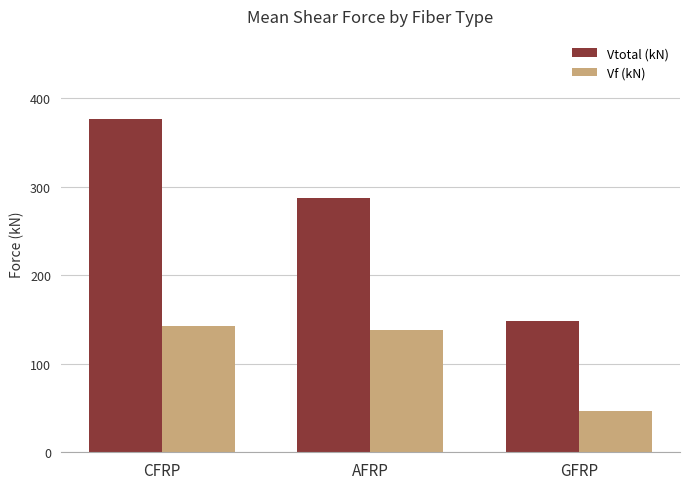

Is the value of Vf (kN) at GFRP greater than the value of Vtotal (kN) at CFRP?

No